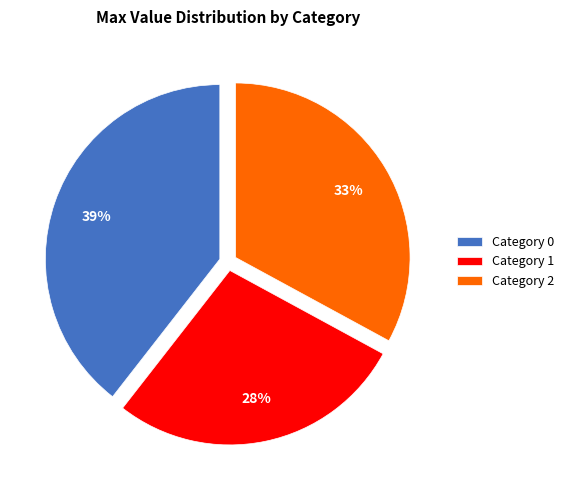

Does any single category account for the majority?

No